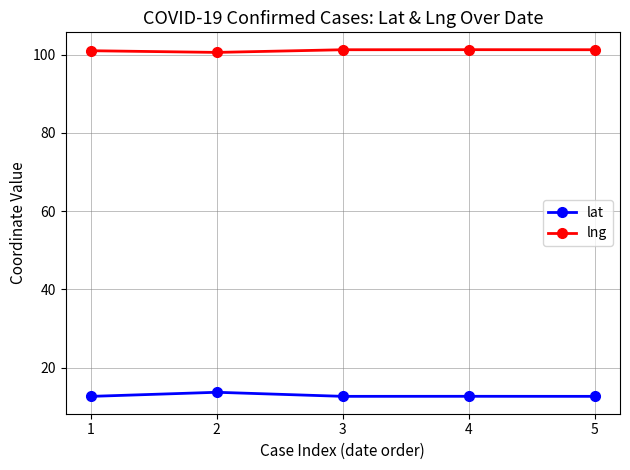

True or false: lng and lat cross at least once.

False